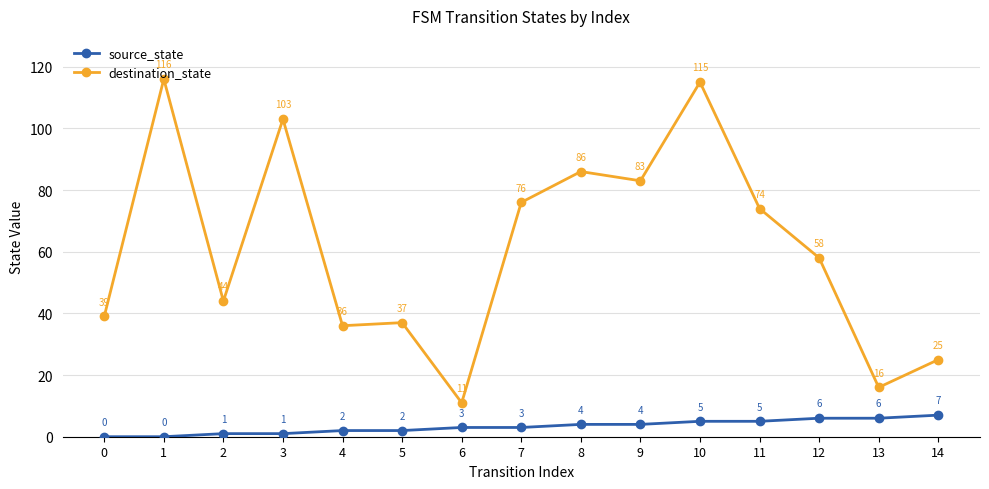

What is the sum of all destination_state values?

919